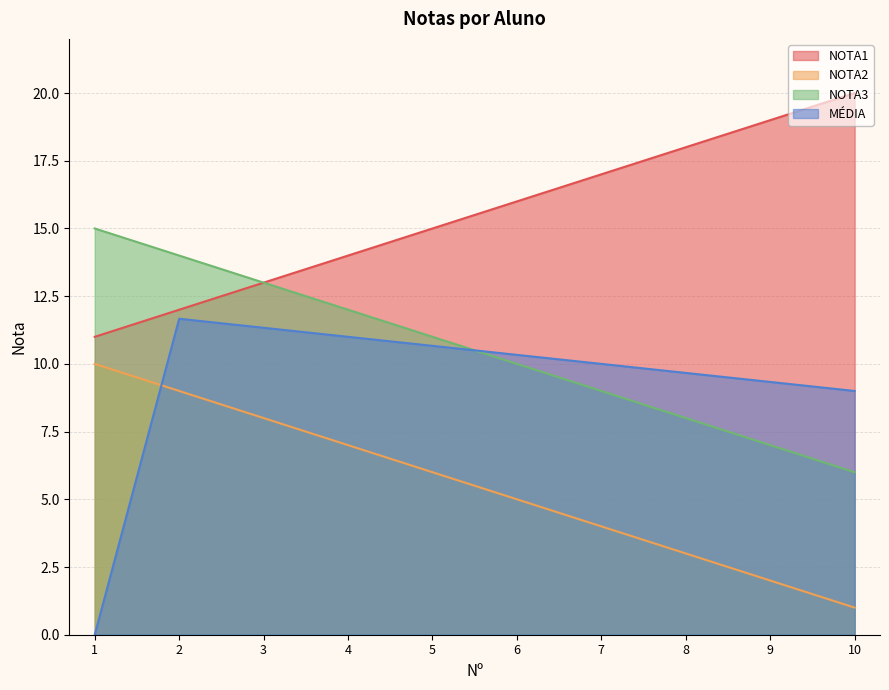

Which category has the lowest value across all series?

1